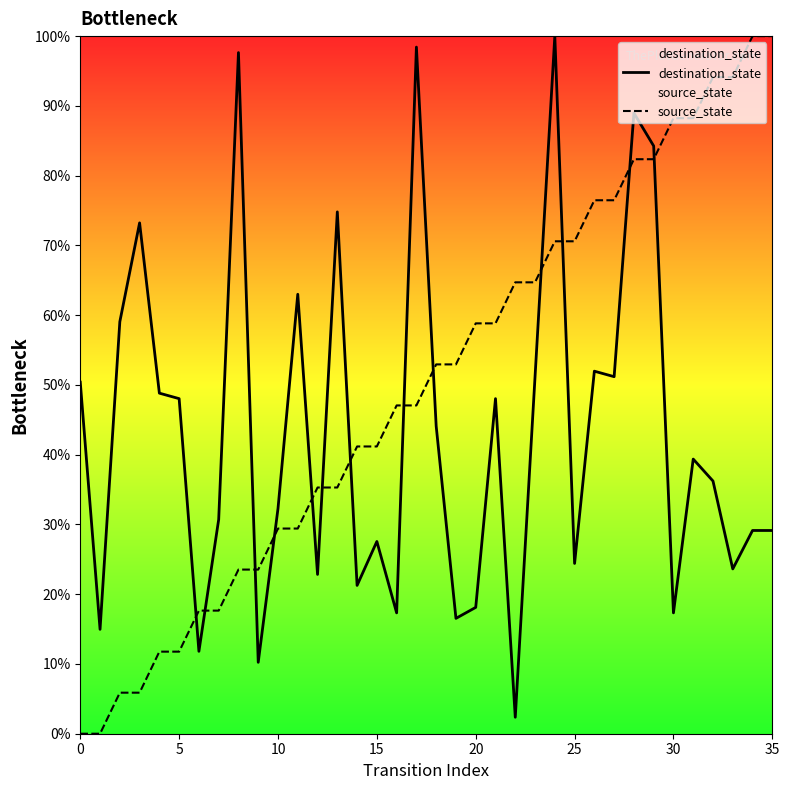

What is the label of the 28th point from the right?

8